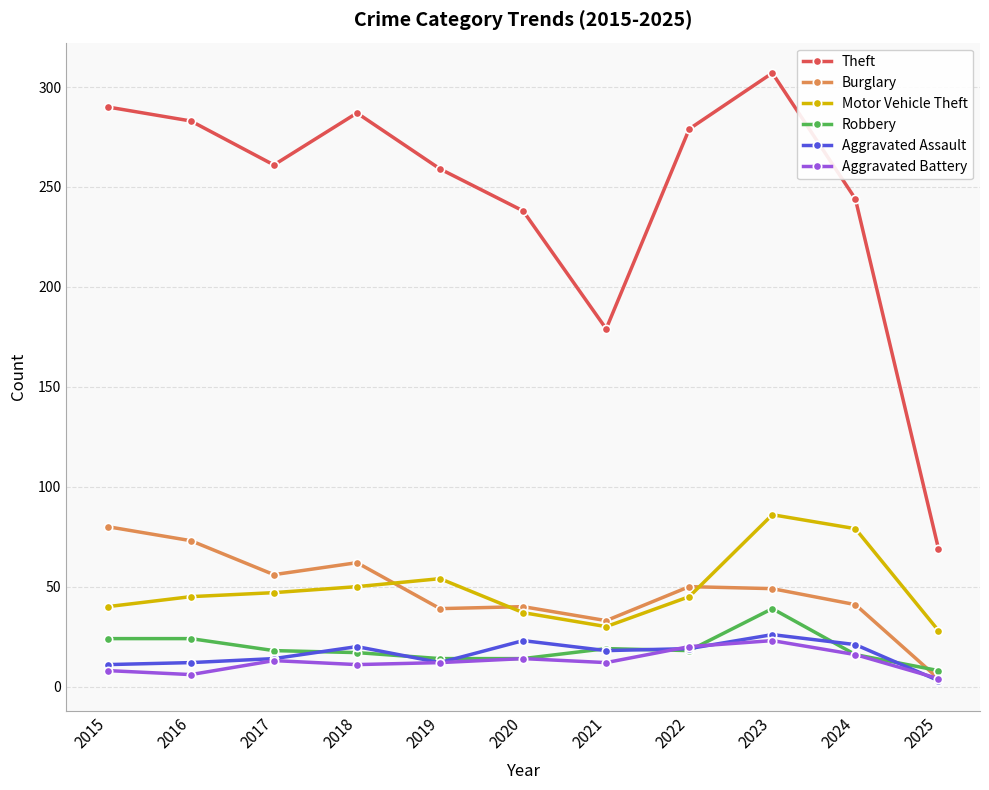

What value does the Robbery series have at 2023?

39